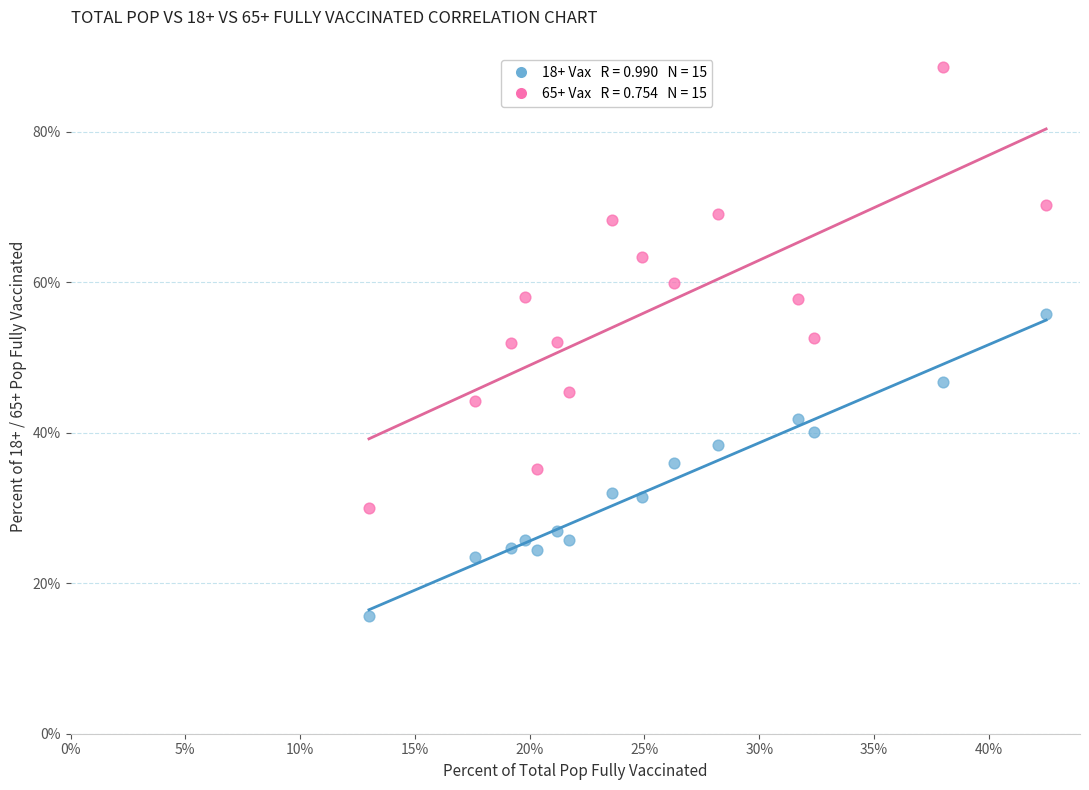

Across all data points, what is the range of Y values (max minus min)?

73.0